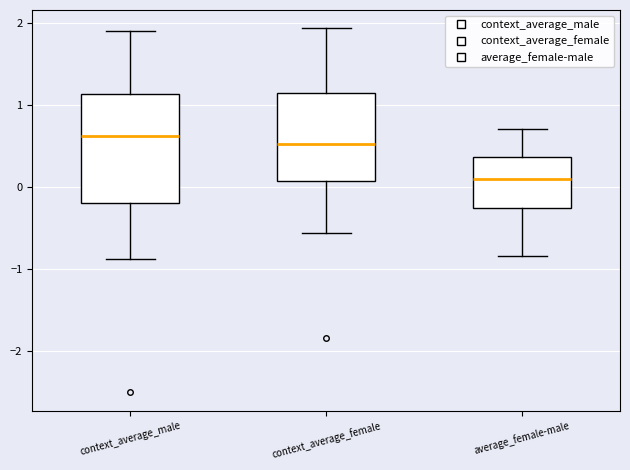

Where does the lower whisker of the box for average_female-male end on the y-axis? The values are not printed on the chart, so give them approximately, as read against the axis.

-0.8